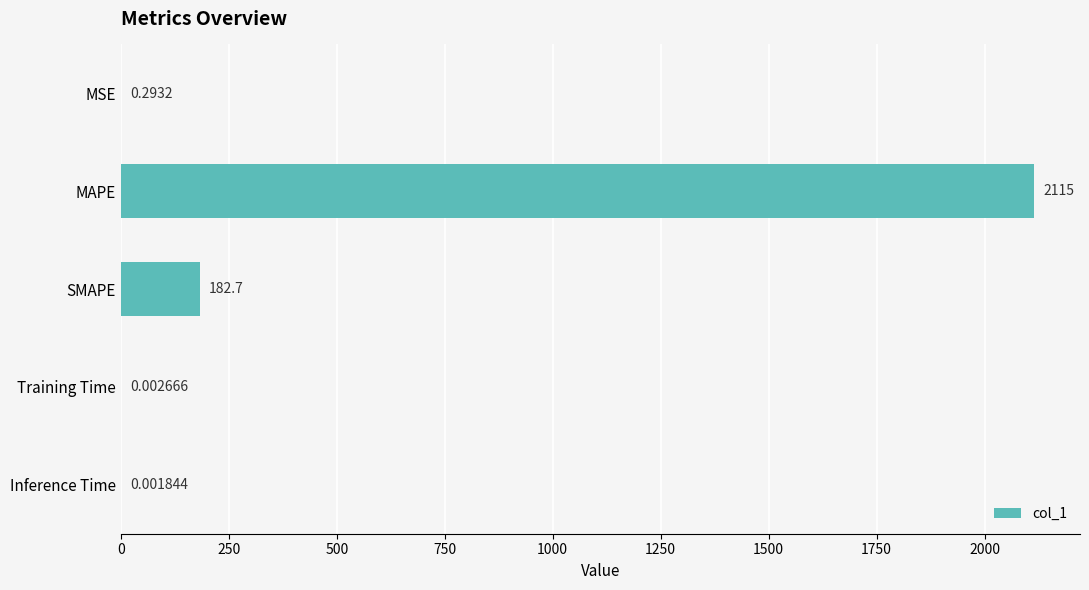

At which category does the chart reach its peak across all series?

MAPE